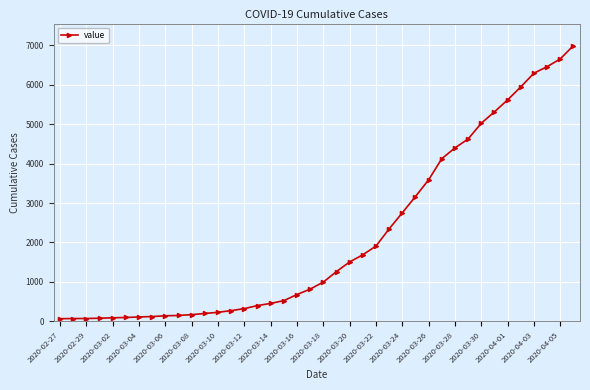

What is the difference between the second highest and minimum values?

6593